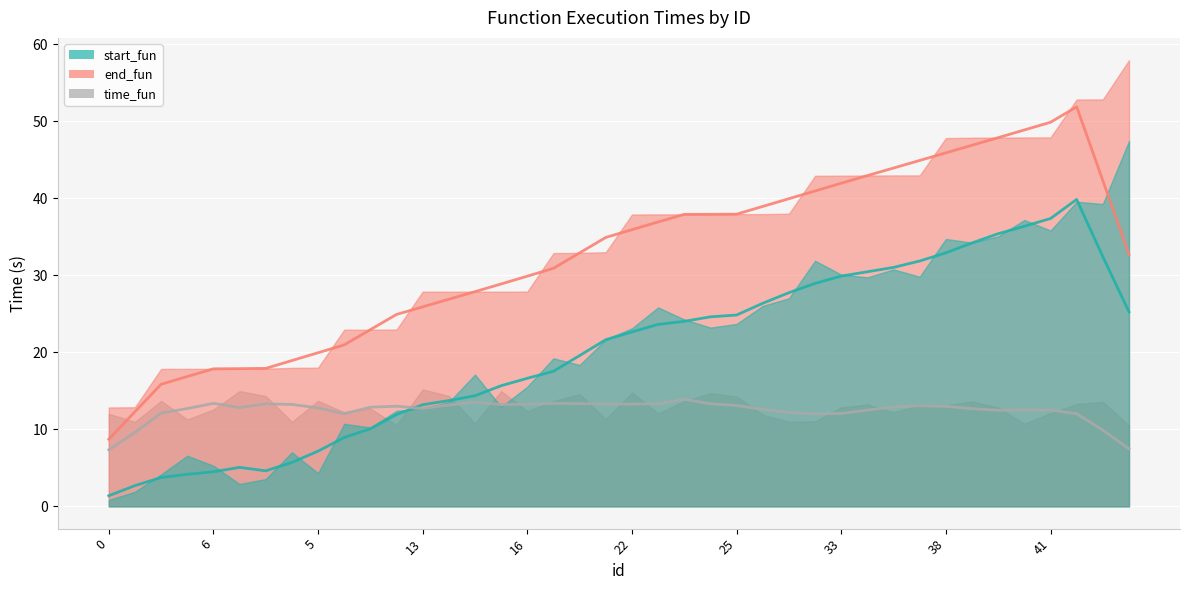

What is the difference between the maximum and minimum values in the time_fun (trend) series?

6.6